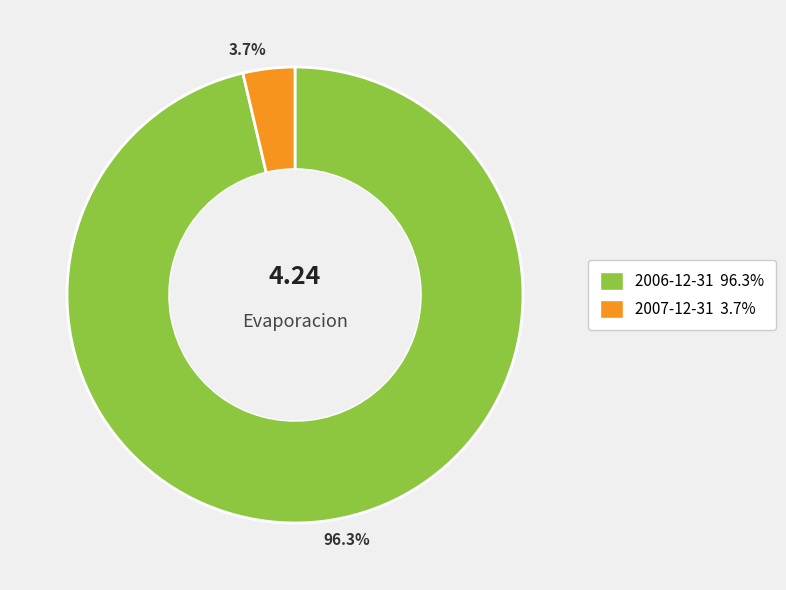

What is the largest slice in the pie chart?

2006-12-31